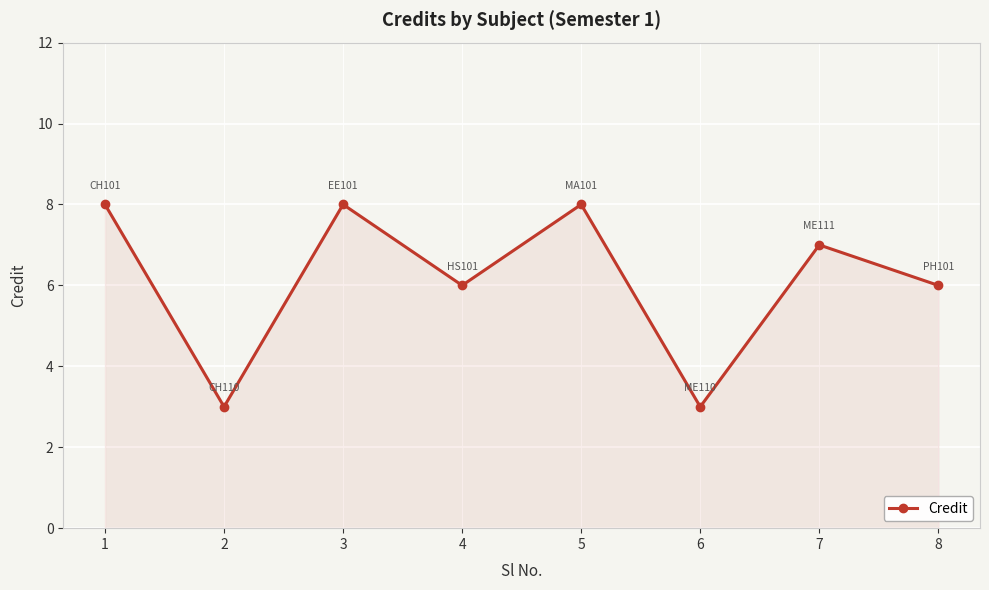

What is the smallest value displayed?

3